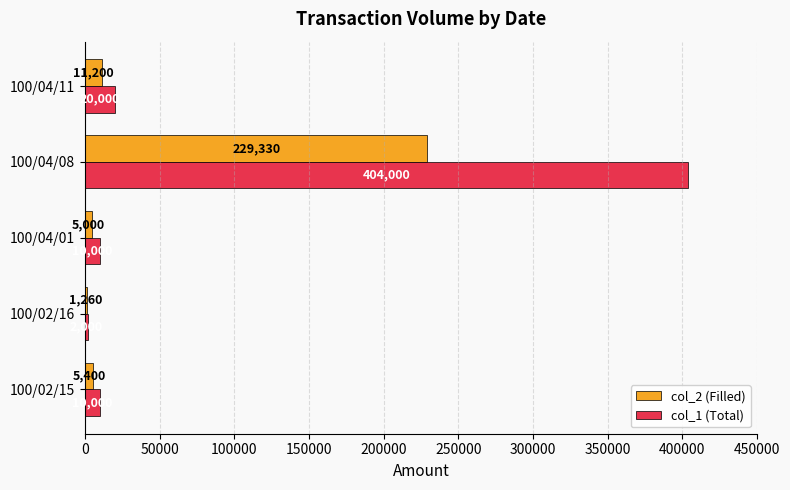

Is the value of col_1 (Total) at 100/04/01 greater than the value of col_2 (Filled) at 100/04/11?

No